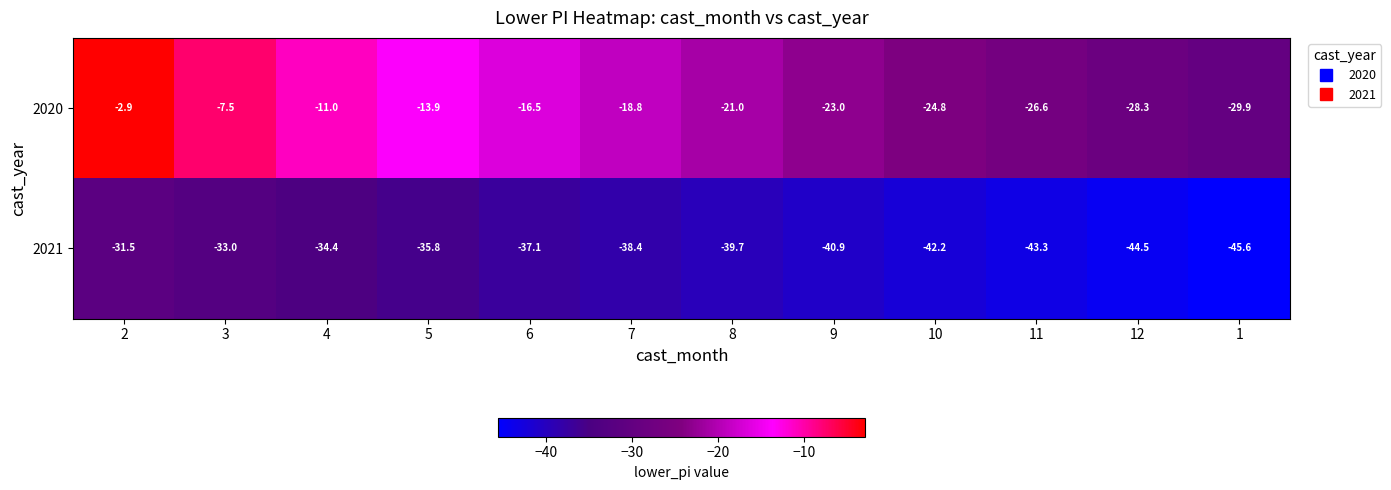

What is the lowest value of the 2021 series?

-45.6